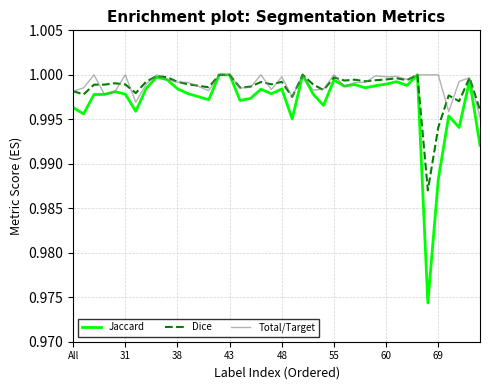

Which series has the widest spread of values?

Jaccard